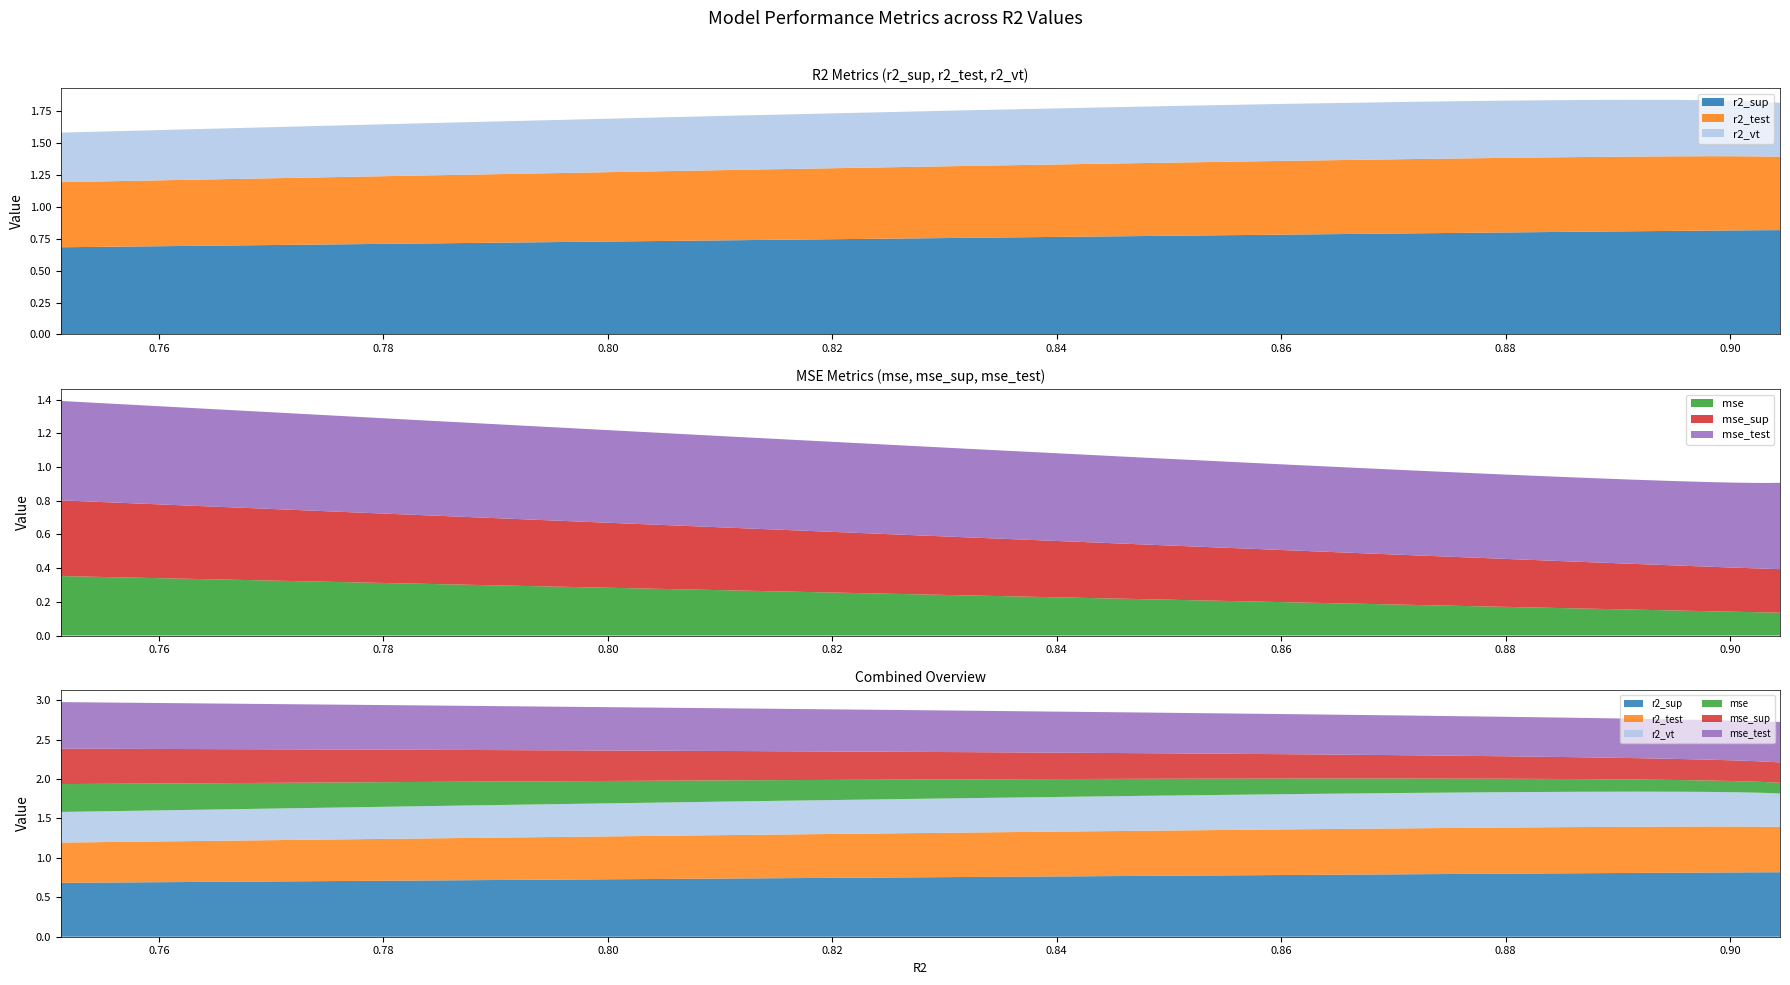

Reading left to right, list all the values displayed in this chart.

r2_sup: model_4_0_15=0.8	model_4_0_14=0.8	model_4_0_13=0.8	model_4_0_12=0.8	model_4_0_11=0.8	model_4_0_10=0.8	model_4_0_9=0.8	model_4_0_8=0.8	model_4_0_7=0.8	model_4_0_6=0.8	model_4_0_5=0.8	model_4_0_4=0.8	model_4_0_3=0.8	model_4_0_2=0.7	model_4_0_1=0.7	model_4_0_0=0.7
r2_test: model_4_0_15=0.6	model_4_0_14=0.6	model_4_0_13=0.6	model_4_0_12=0.6	model_4_0_11=0.6	model_4_0_10=0.6	model_4_0_9=0.6	model_4_0_8=0.6	model_4_0_7=0.6	model_4_0_6=0.6	model_4_0_5=0.6	model_4_0_4=0.6	model_4_0_3=0.6	model_4_0_2=0.6	model_4_0_1=0.5	model_4_0_0=0.5
r2_vt: model_4_0_15=0.4	model_4_0_14=0.4	model_4_0_13=0.4	model_4_0_12=0.4	model_4_0_11=0.4	model_4_0_10=0.4	model_4_0_9=0.4	model_4_0_8=0.4	model_4_0_7=0.4	model_4_0_6=0.4	model_4_0_5=0.4	model_4_0_4=0.4	model_4_0_3=0.4	model_4_0_2=0.4	model_4_0_1=0.4	model_4_0_0=0.4
mse: model_4_0_15=0.1	model_4_0_14=0.1	model_4_0_13=0.1	model_4_0_12=0.1	model_4_0_11=0.1	model_4_0_10=0.1	model_4_0_9=0.2	model_4_0_8=0.2	model_4_0_7=0.2	model_4_0_6=0.2	model_4_0_5=0.2	model_4_0_4=0.2	model_4_0_3=0.2	model_4_0_2=0.3	model_4_0_1=0.3	model_4_0_0=0.4
mse_sup: model_4_0_15=0.3	model_4_0_14=0.3	model_4_0_13=0.3	model_4_0_12=0.3	model_4_0_11=0.3	model_4_0_10=0.3	model_4_0_9=0.3	model_4_0_8=0.3	model_4_0_7=0.3	model_4_0_6=0.3	model_4_0_5=0.3	model_4_0_4=0.3	model_4_0_3=0.3	model_4_0_2=0.4	model_4_0_1=0.4	model_4_0_0=0.4
mse_test: model_4_0_15=0.5	model_4_0_14=0.5	model_4_0_13=0.5	model_4_0_12=0.5	model_4_0_11=0.5	model_4_0_10=0.5	model_4_0_9=0.5	model_4_0_8=0.5	model_4_0_7=0.5	model_4_0_6=0.5	model_4_0_5=0.5	model_4_0_4=0.5	model_4_0_3=0.5	model_4_0_2=0.5	model_4_0_1=0.6	model_4_0_0=0.6